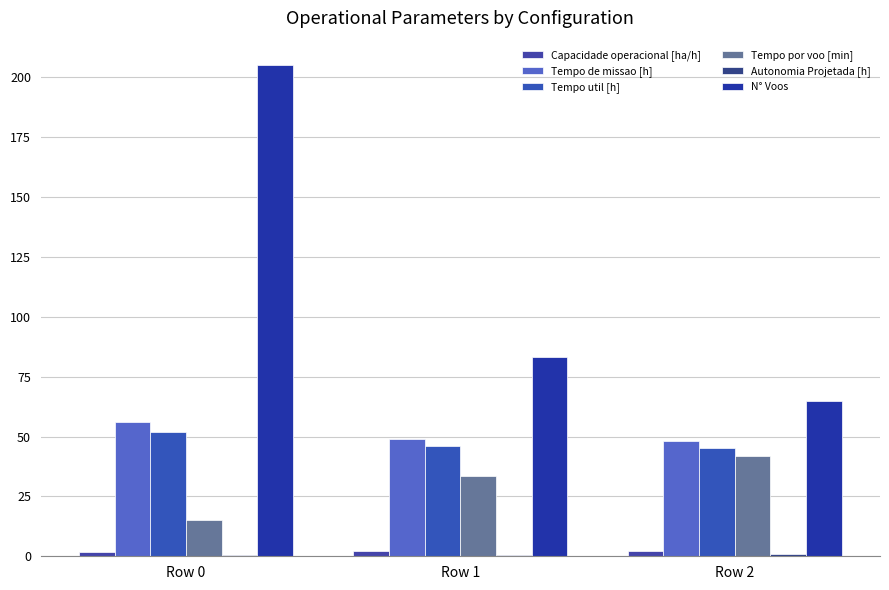

Which series has the widest spread of values?

N° Voos